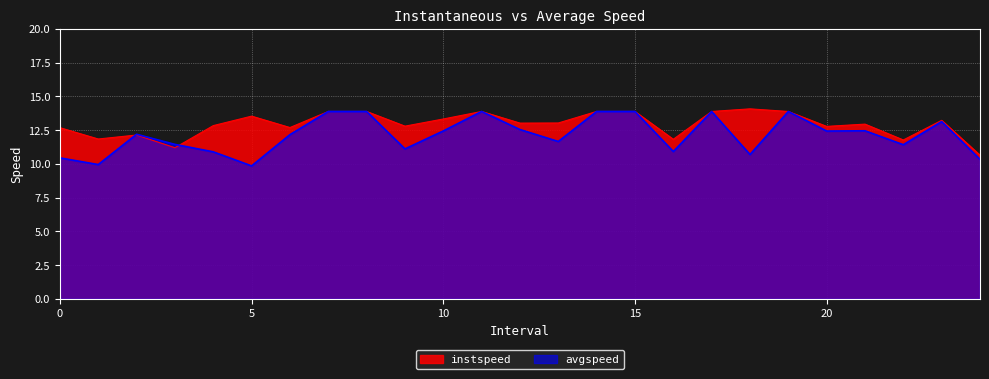

Which series changed the most between 4 and 17?

avgspeed